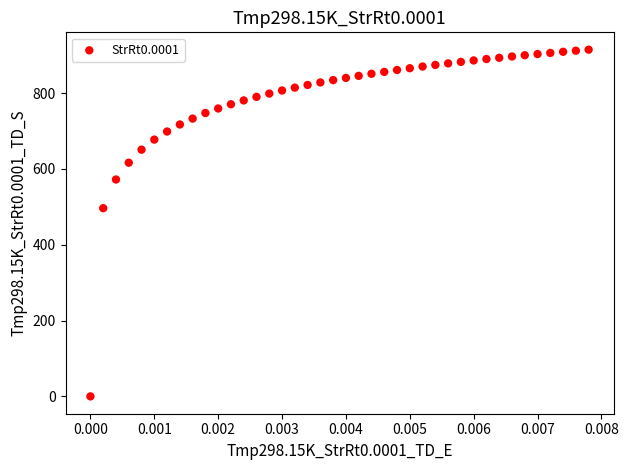

What Y value in the scatter plot is closest to 457?

496.3